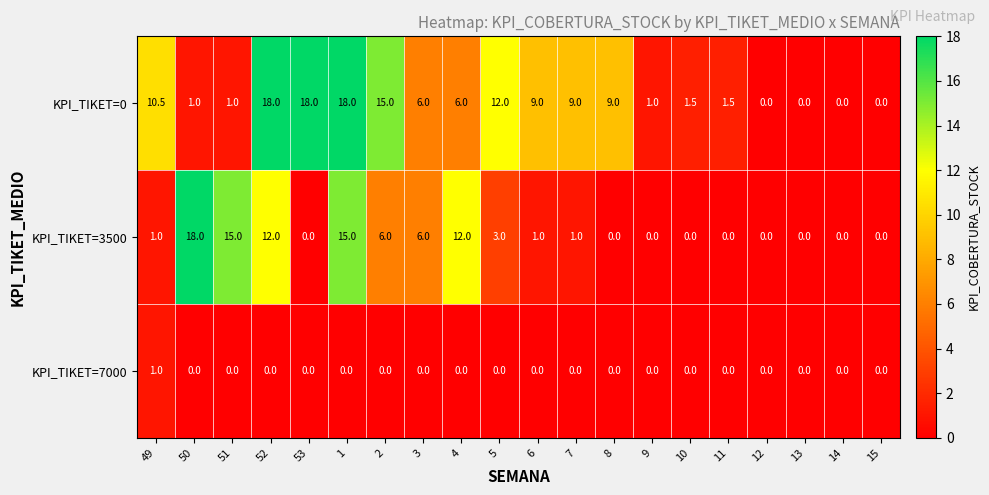

Between 3 and 6, which series saw the biggest shift?

KPI_TIKET=3500